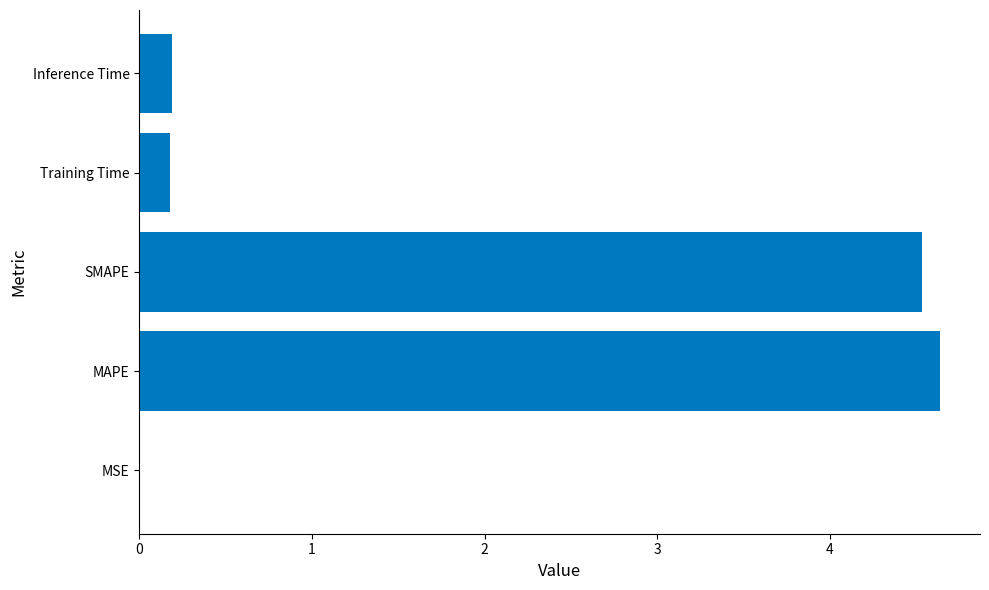

The chart shows a value of 0.2 at Training Time. True or false?

True